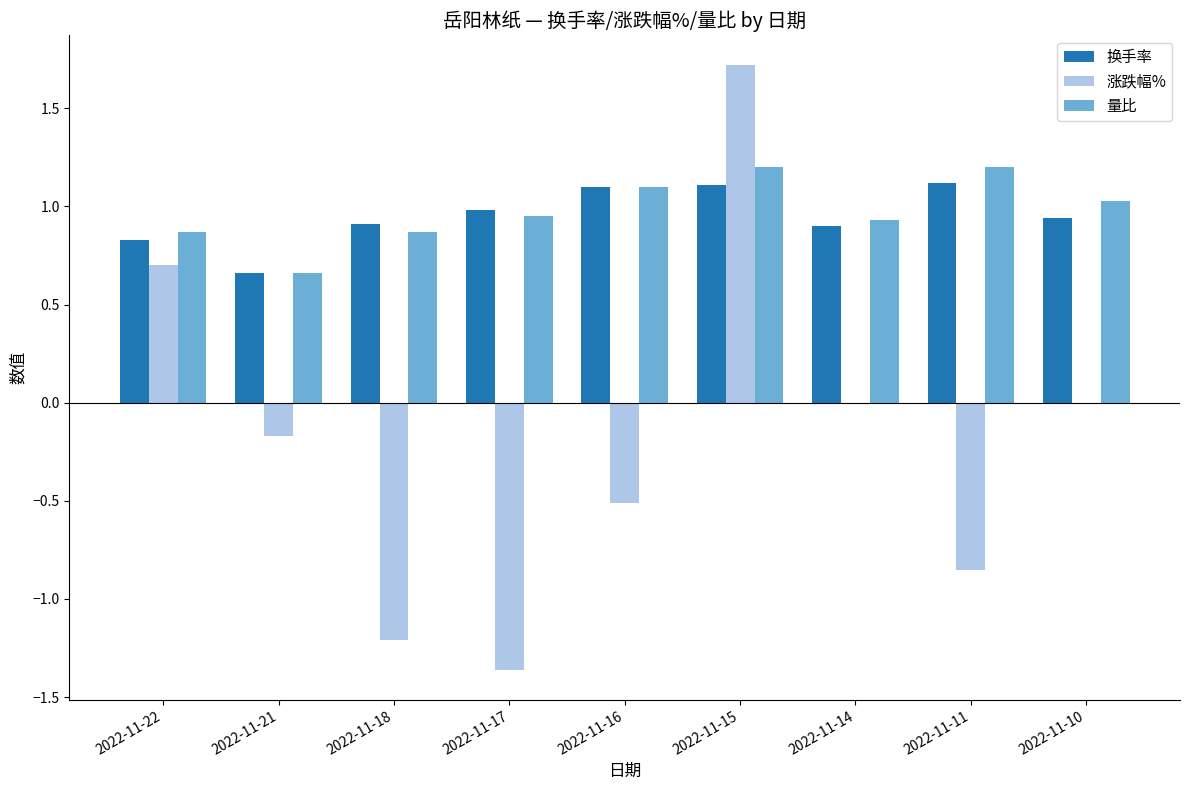

What is the sum of the 涨跌幅% values at 2022-11-15 and 2022-11-21?

1.6